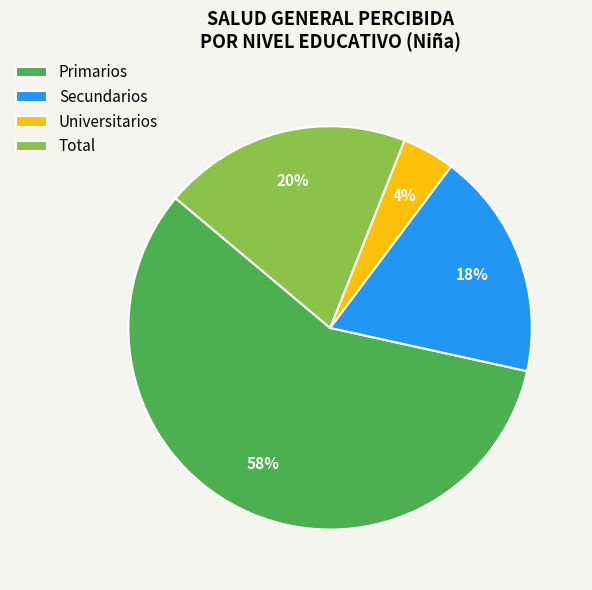

What is the smallest slice in the pie chart?

Universitarios